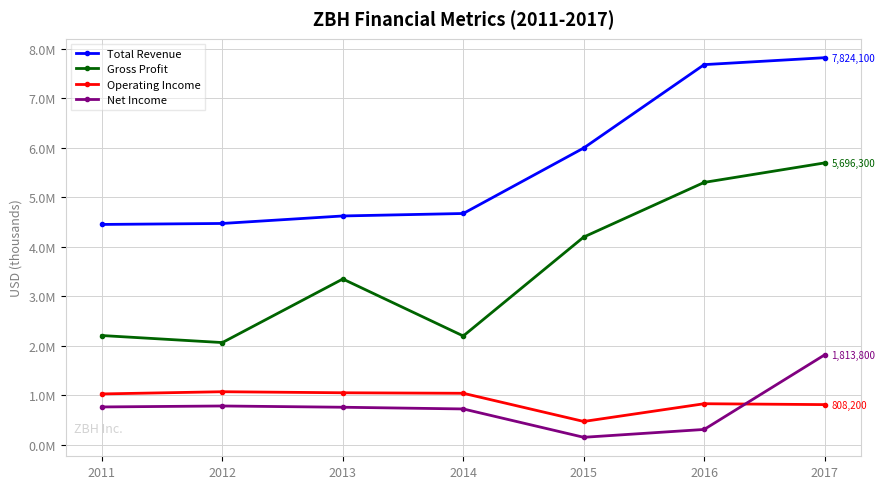

Read the Gross Profit value at 2016, to the nearest 100.

5302100